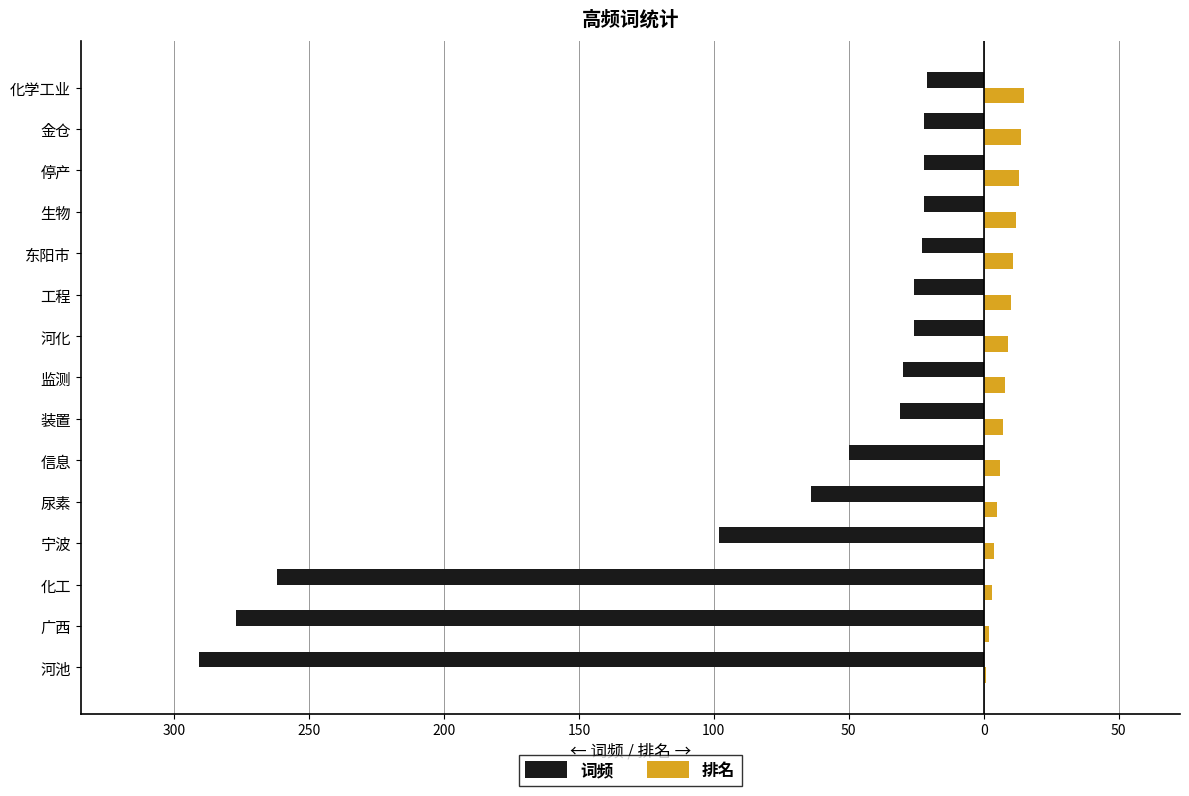

What are all the series names shown in the legend?

词频, 排名